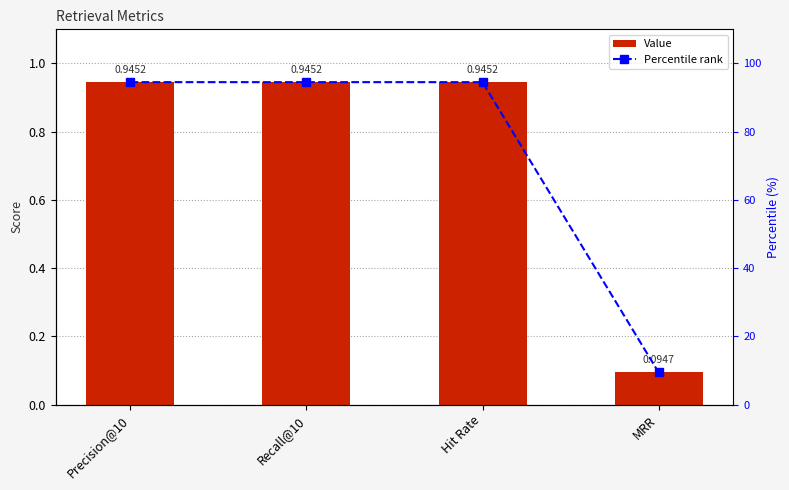

List the labels in order of Percentile rank value, largest first.

Precision@10, Recall@10, Hit Rate, MRR